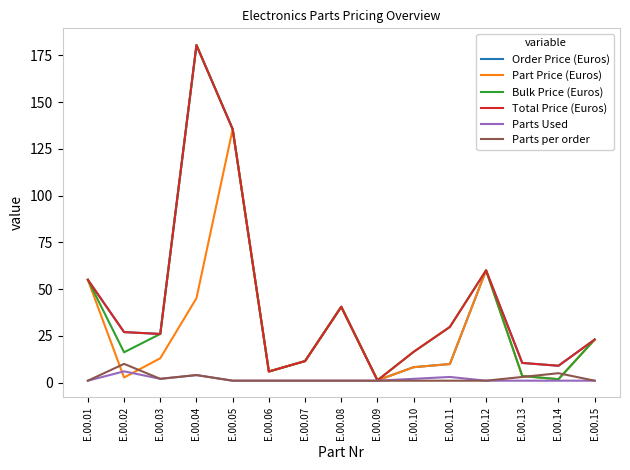

Which series changed the most between E.00.04 and E.00.05?

Part Price (Euros)